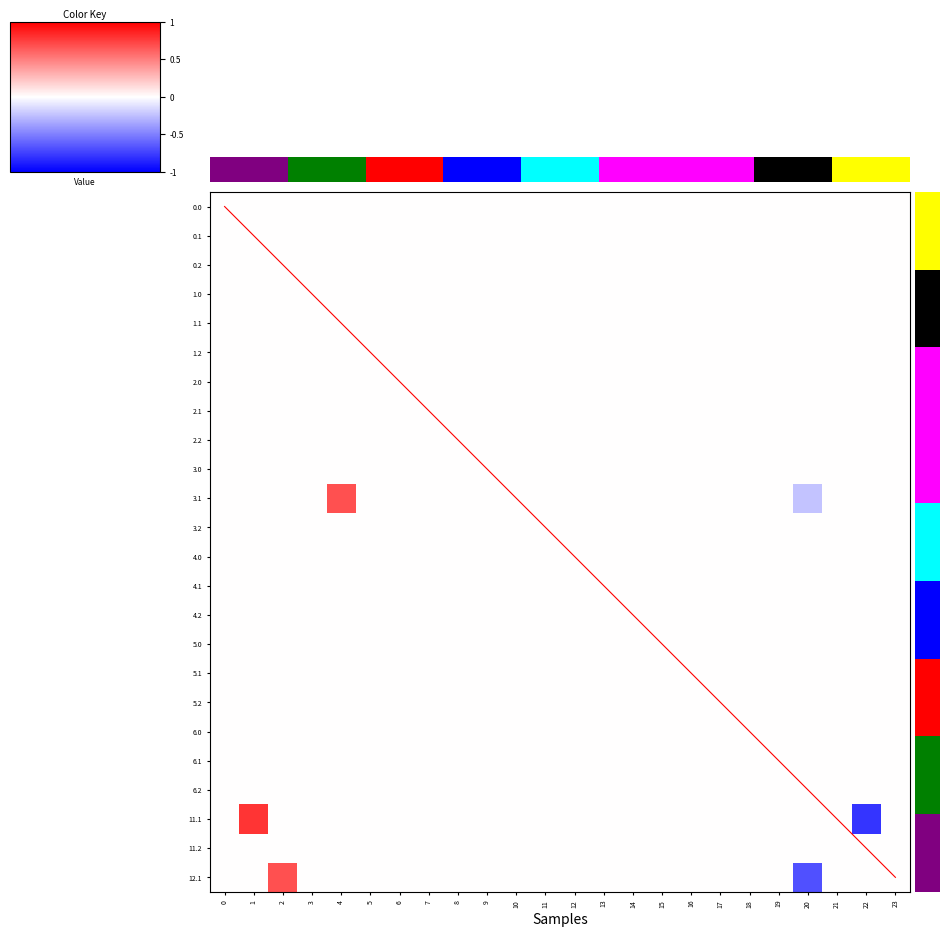

The 3.1 series shows 0.0 at 12. True or false?

True